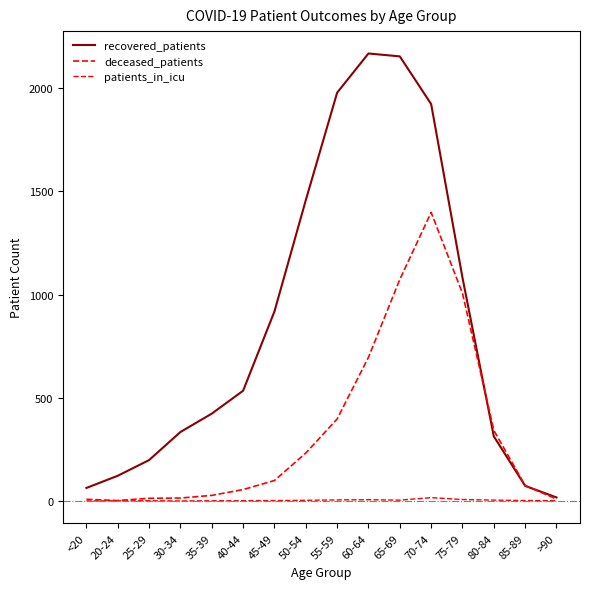

Rank the series by their average value, from highest to lowest.

recovered_patients, deceased_patients, patients_in_icu